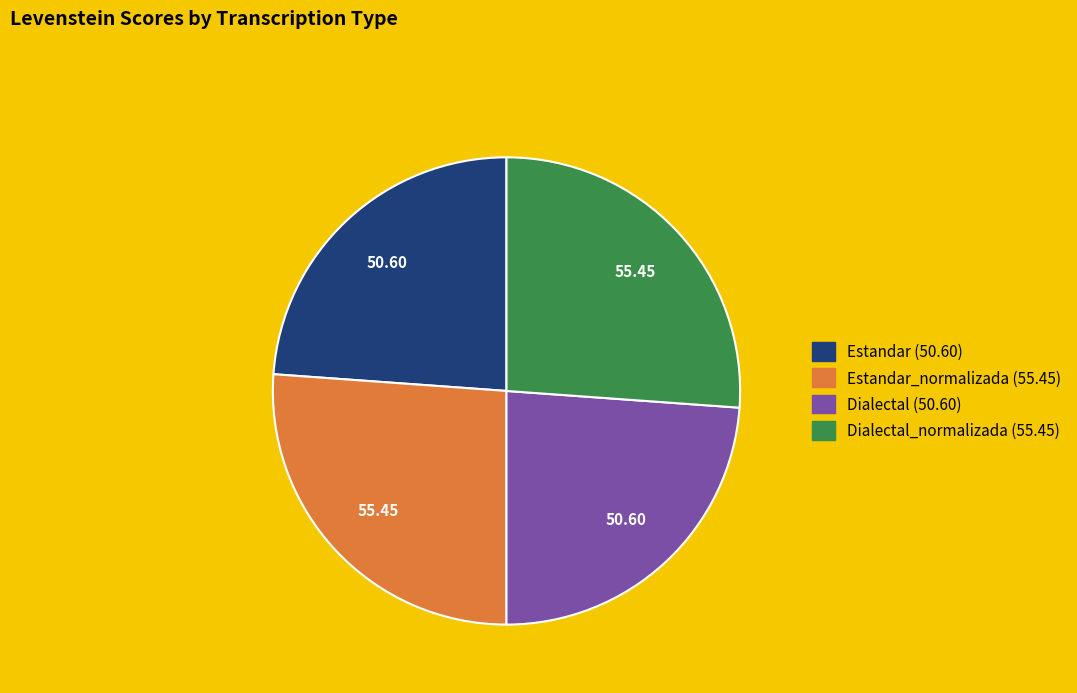

Does any single category account for the majority?

No